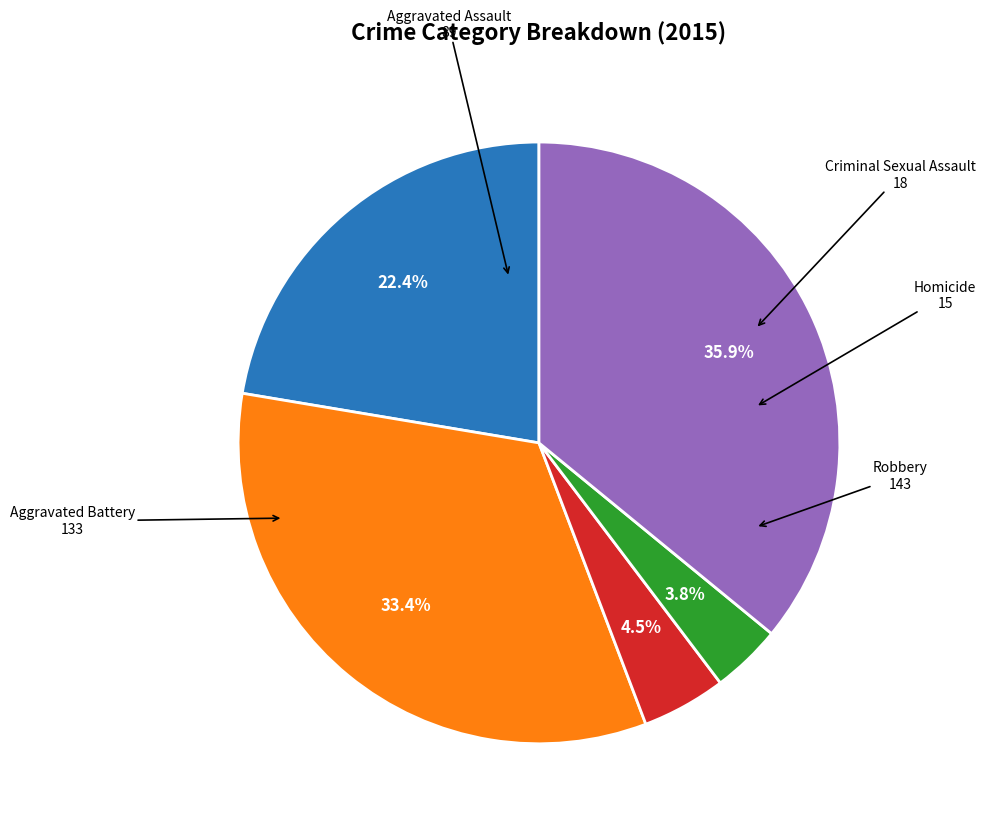

Is it true that Homicide is 4% of the pie?

True